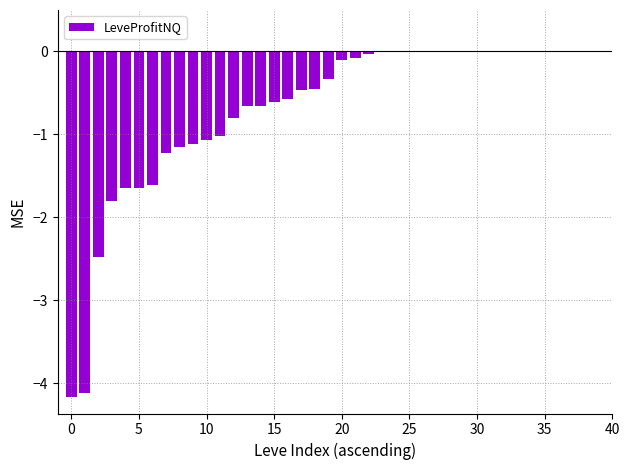

What is the sum of all values?

-27.8